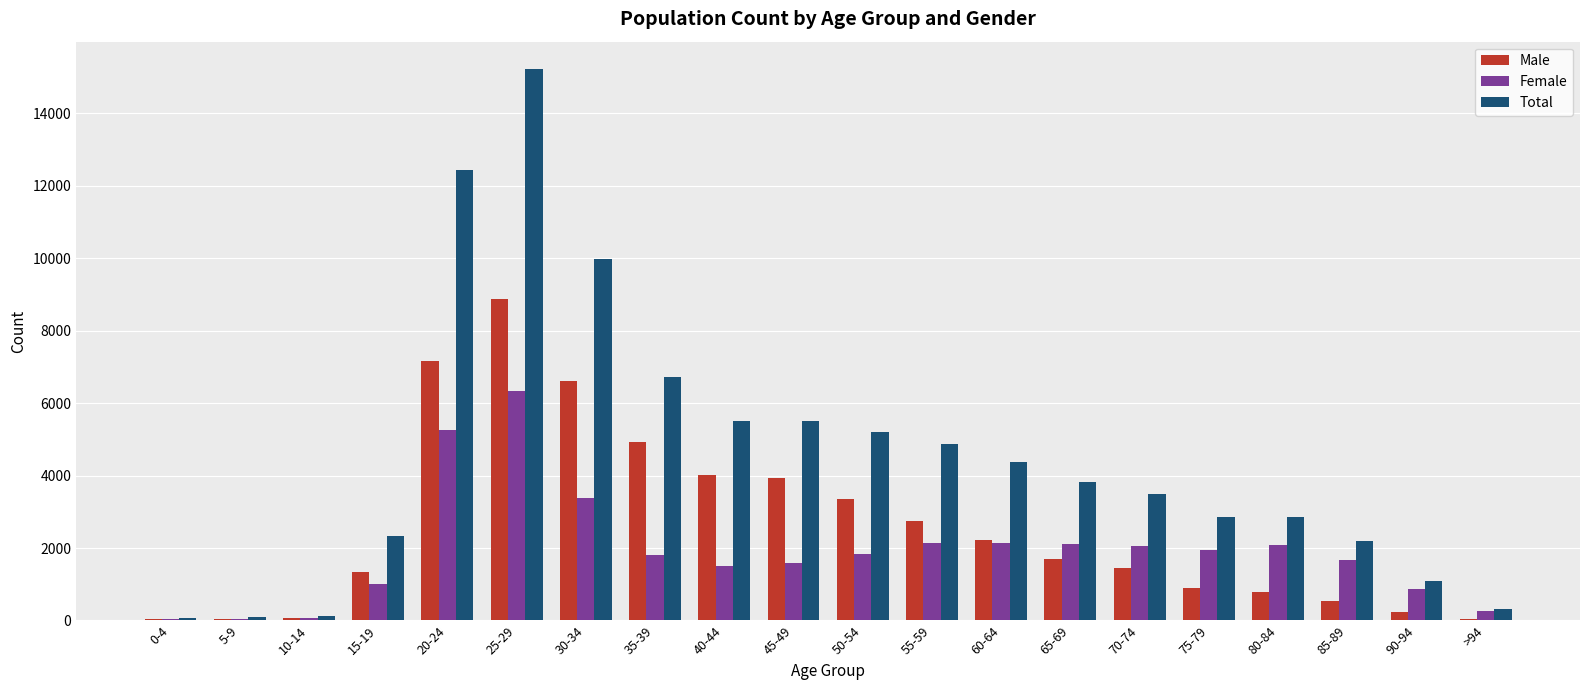

At which category is the sum across all series the highest?

25-29